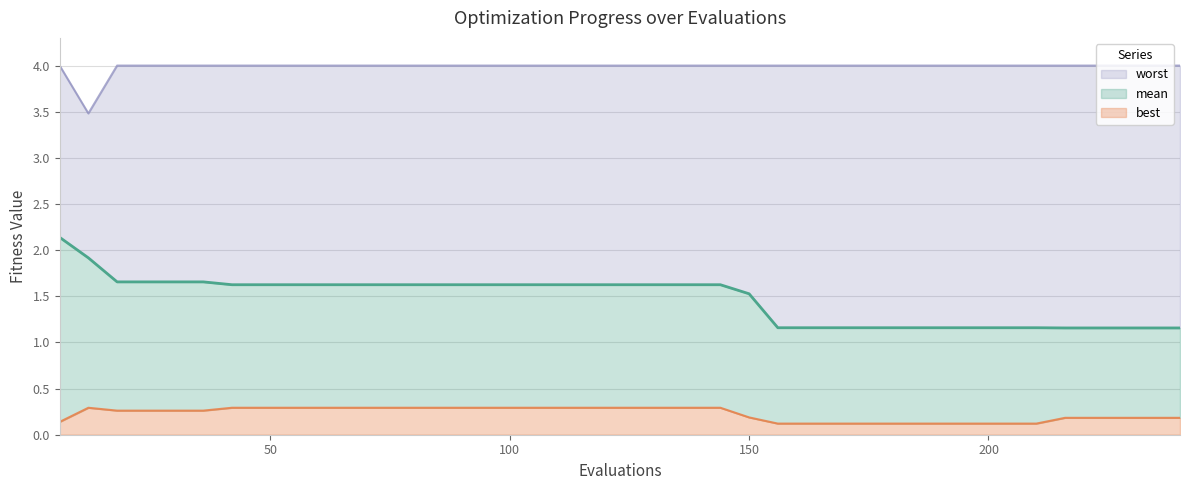

Reading right to left, extract all data points from this chart.

mean: 240=1.2	234=1.2	228=1.2	222=1.2	216=1.2	210=1.2	204=1.2	198=1.2	192=1.2	186=1.2	180=1.2	174=1.2	168=1.2	162=1.2	156=1.2	150=1.5	144=1.6	138=1.6	132=1.6	126=1.6	120=1.6	114=1.6	108=1.6	102=1.6	96=1.6	90=1.6	84=1.6	78=1.6	72=1.6	66=1.6	60=1.6	54=1.6	48=1.6	42=1.6	36=1.7	30=1.7	24=1.7	18=1.7	12=1.9	6=2.1
best: 240=0.2	234=0.2	228=0.2	222=0.2	216=0.2	210=0.1	204=0.1	198=0.1	192=0.1	186=0.1	180=0.1	174=0.1	168=0.1	162=0.1	156=0.1	150=0.2	144=0.3	138=0.3	132=0.3	126=0.3	120=0.3	114=0.3	108=0.3	102=0.3	96=0.3	90=0.3	84=0.3	78=0.3	72=0.3	66=0.3	60=0.3	54=0.3	48=0.3	42=0.3	36=0.3	30=0.3	24=0.3	18=0.3	12=0.3	6=0.1
worst: 240=4.0	234=4.0	228=4.0	222=4.0	216=4.0	210=4.0	204=4.0	198=4.0	192=4.0	186=4.0	180=4.0	174=4.0	168=4.0	162=4.0	156=4.0	150=4.0	144=4.0	138=4.0	132=4.0	126=4.0	120=4.0	114=4.0	108=4.0	102=4.0	96=4.0	90=4.0	84=4.0	78=4.0	72=4.0	66=4.0	60=4.0	54=4.0	48=4.0	42=4.0	36=4.0	30=4.0	24=4.0	18=4.0	12=3.5	6=4.0